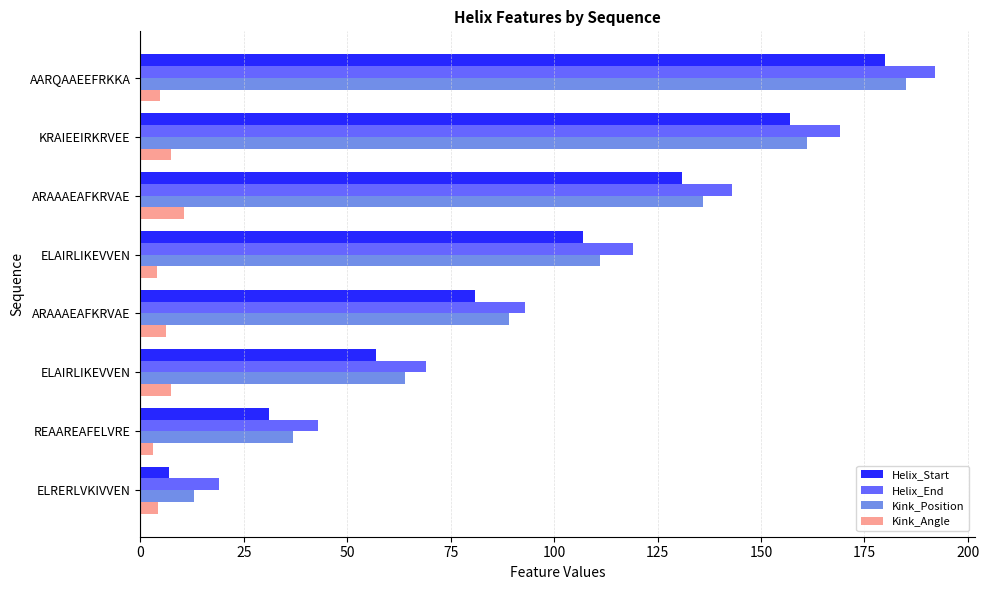

How many series are shown in this chart?

4